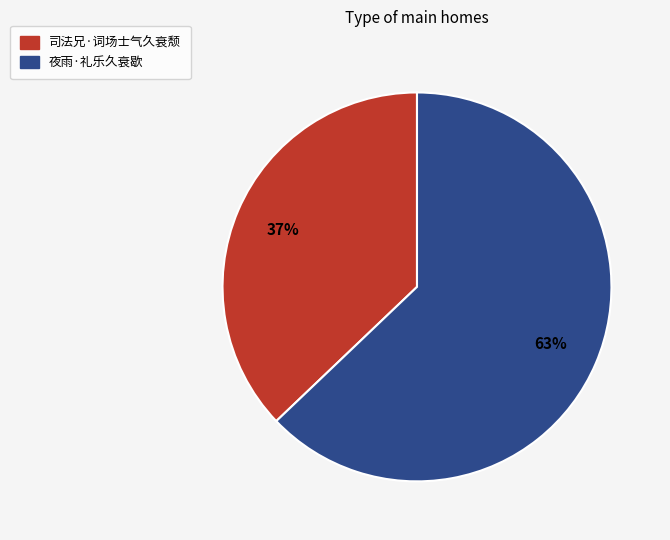

What is the smallest slice in the pie chart?

司法兄·词场士气久衰颓